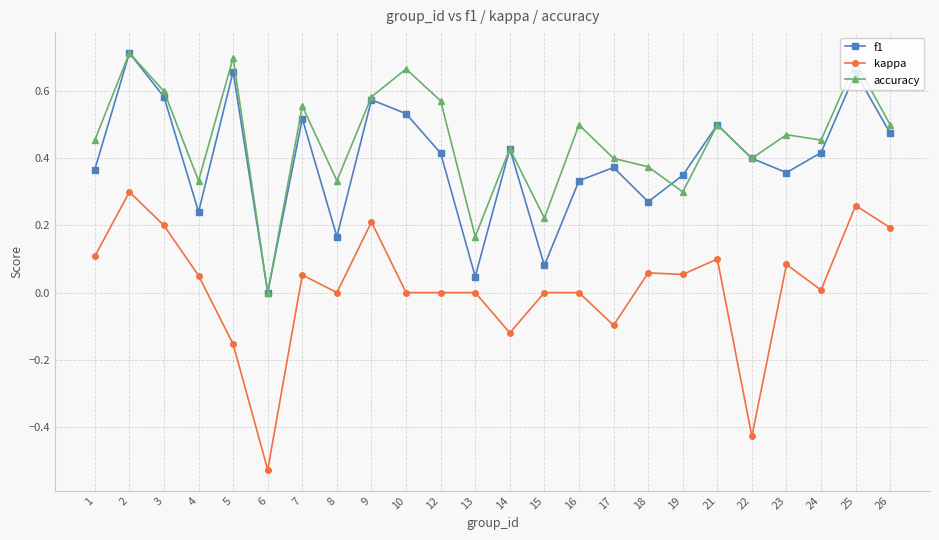

Between 12 and 14, which series saw the biggest shift?

accuracy